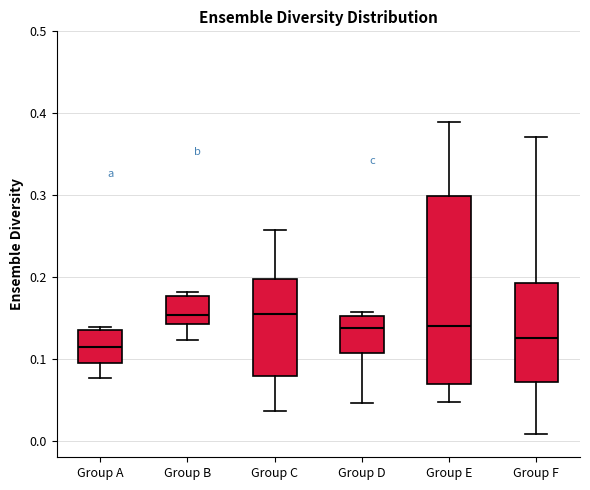

Comparing the boxes themselves (not the whiskers), which one is the tallest?

Group E